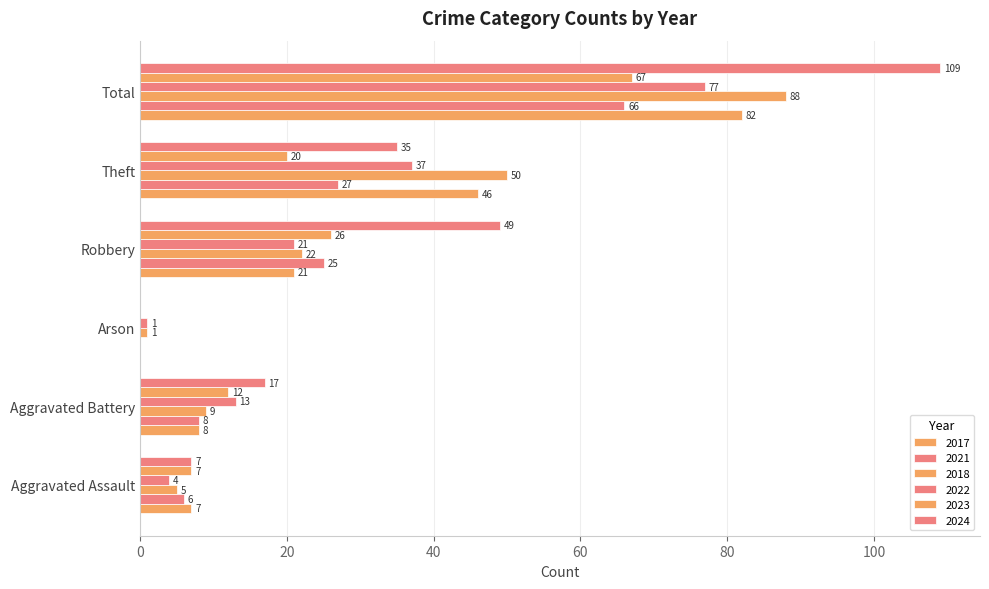

How many distinct data groups are displayed?

6